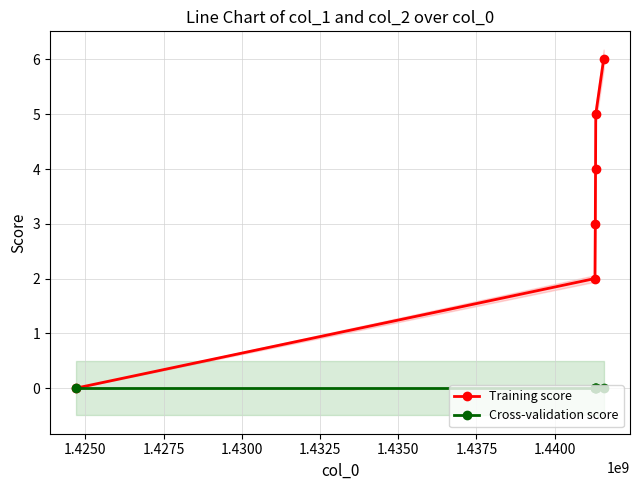

Which series has the largest range (max minus min)?

Training score